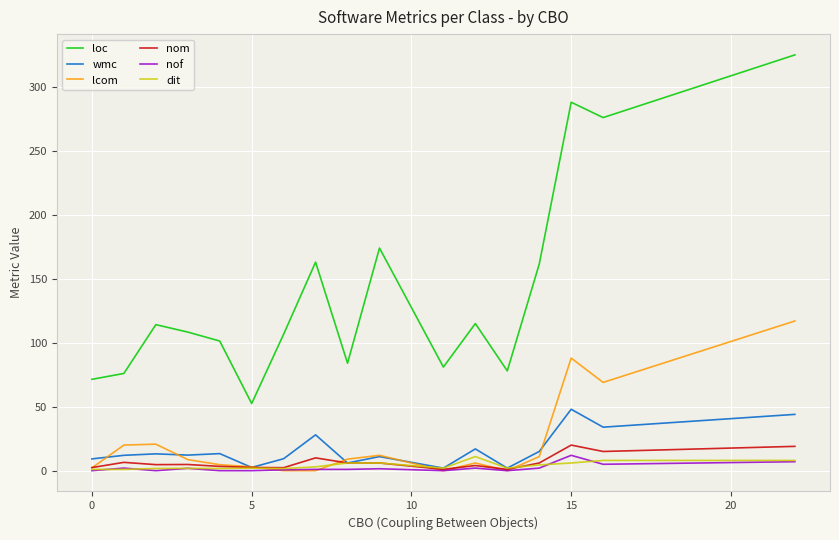

What are all the series names shown in the legend?

loc, wmc, lcom, nom, nof, dit